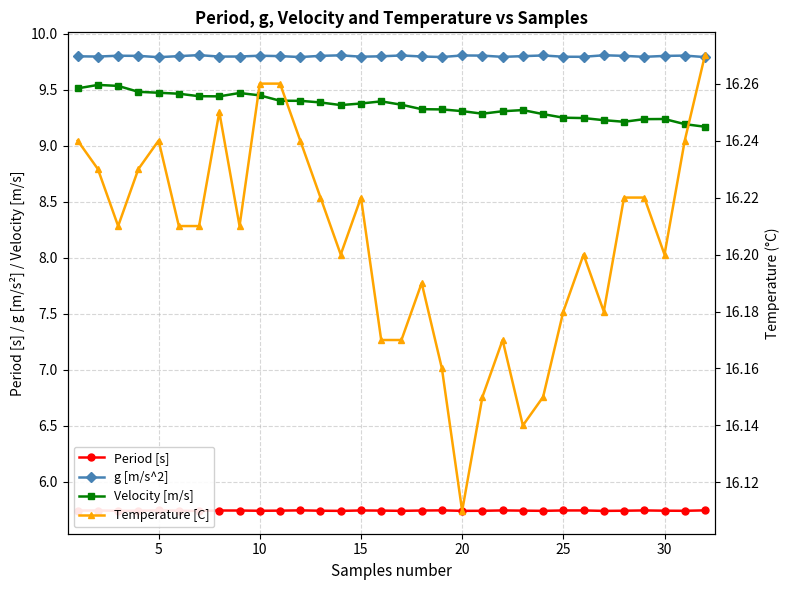

Reading left to right, what are all the values shown in this chart?

Period [s]: 5.7	5.7	5.7	5.7	5.7	5.7	5.7	5.7	5.7	5.7	5.7	5.7	5.7	5.7	5.7	5.7	5.7	5.7	5.7	5.7	5.7	5.7	5.7	5.7	5.7	5.7	5.7	5.7	5.7	5.7	5.7	5.7
g [m/s^2]: 9.8	9.8	9.8	9.8	9.8	9.8	9.8	9.8	9.8	9.8	9.8	9.8	9.8	9.8	9.8	9.8	9.8	9.8	9.8	9.8	9.8	9.8	9.8	9.8	9.8	9.8	9.8	9.8	9.8	9.8	9.8	9.8
Velocity [m/s]: 9.5	9.5	9.5	9.5	9.5	9.5	9.4	9.4	9.5	9.4	9.4	9.4	9.4	9.4	9.4	9.4	9.4	9.3	9.3	9.3	9.3	9.3	9.3	9.3	9.3	9.2	9.2	9.2	9.2	9.2	9.2	9.2
Temperature [C]: 16.2	16.2	16.2	16.2	16.2	16.2	16.2	16.2	16.2	16.3	16.3	16.2	16.2	16.2	16.2	16.2	16.2	16.2	16.2	16.1	16.1	16.2	16.1	16.1	16.2	16.2	16.2	16.2	16.2	16.2	16.2	16.3